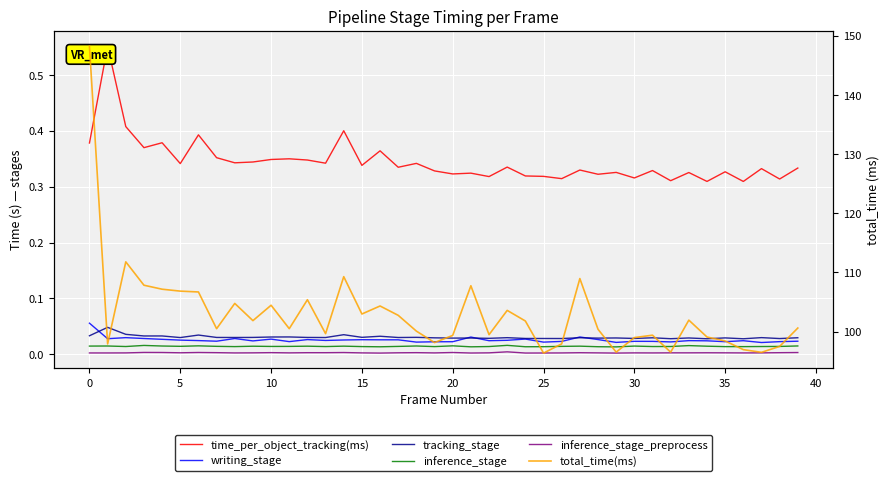

True or false: writing_stage and inference_stage cross at least once.

False